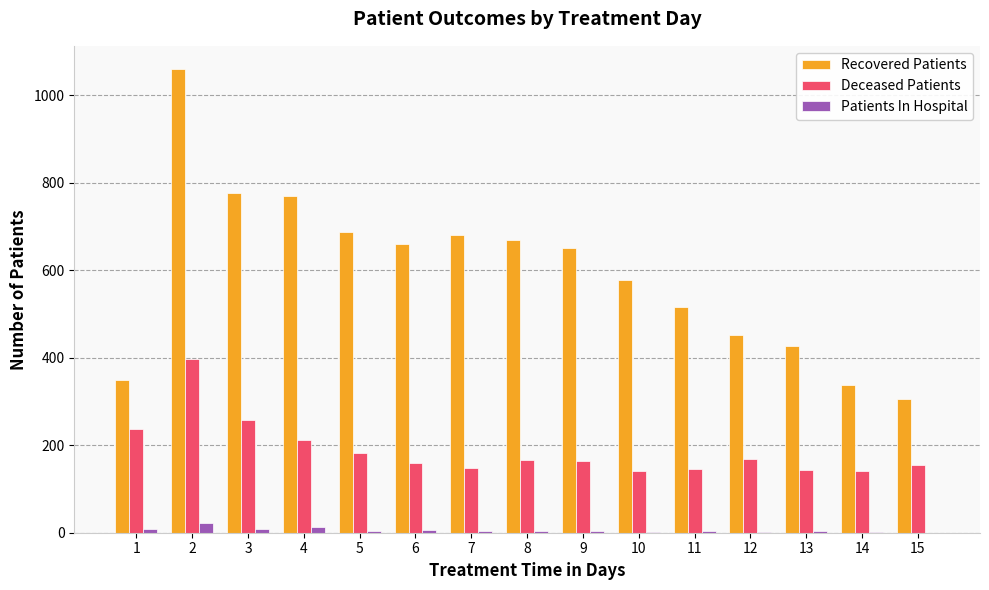

What is the maximum value for Recovered Patients?

1060